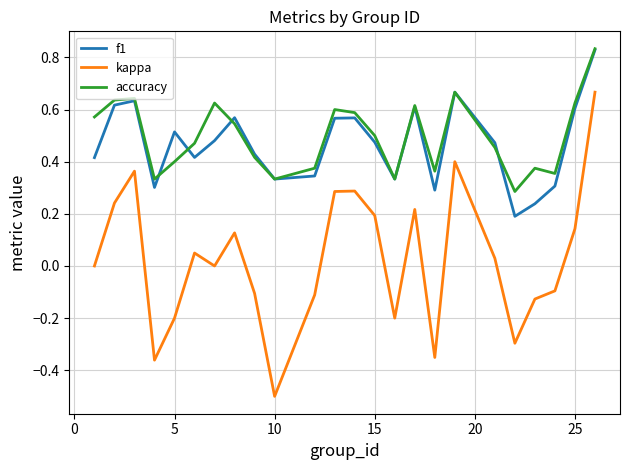

True or false: kappa and accuracy intersect in this chart.

False